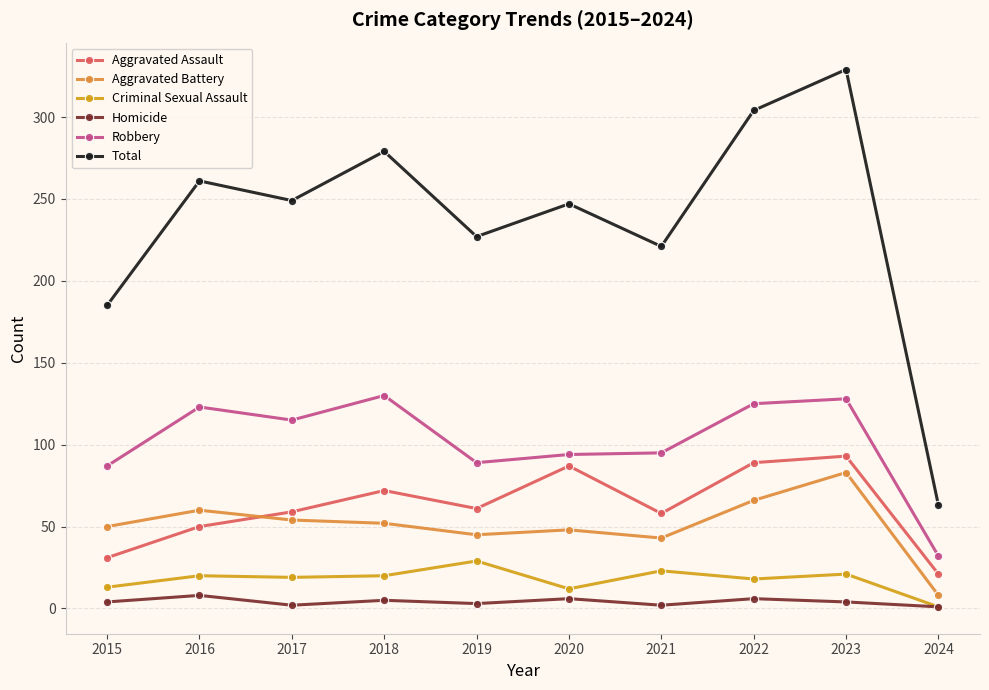

True or false: Aggravated Assault and Robbery cross at least once.

False